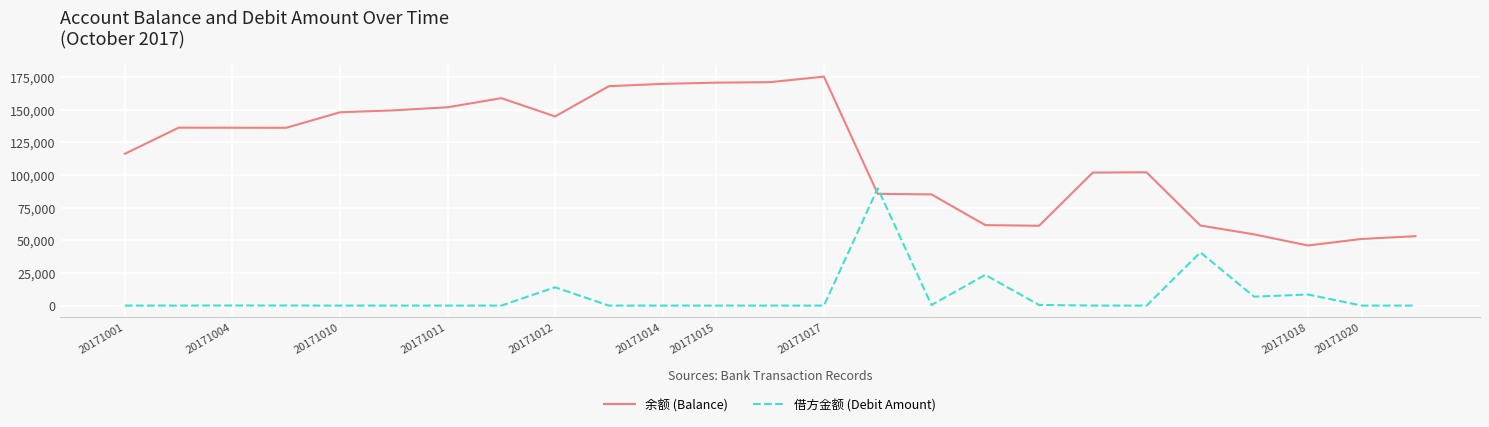

What is the difference between the maximum and minimum values in the 余额 (Balance) series?

129218.5